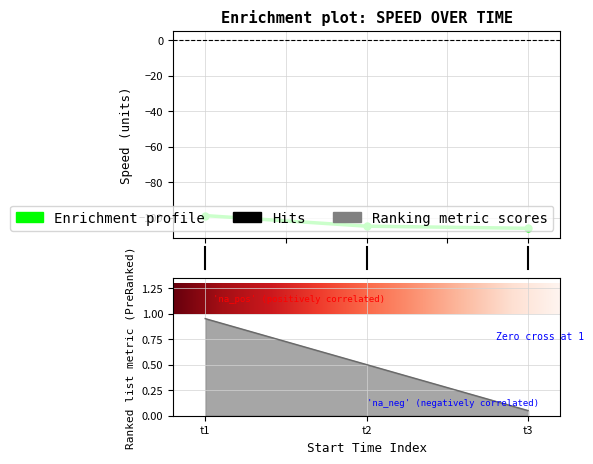

Reading left to right, extract all data points from this chart.

-98.8	-104.7	-105.9